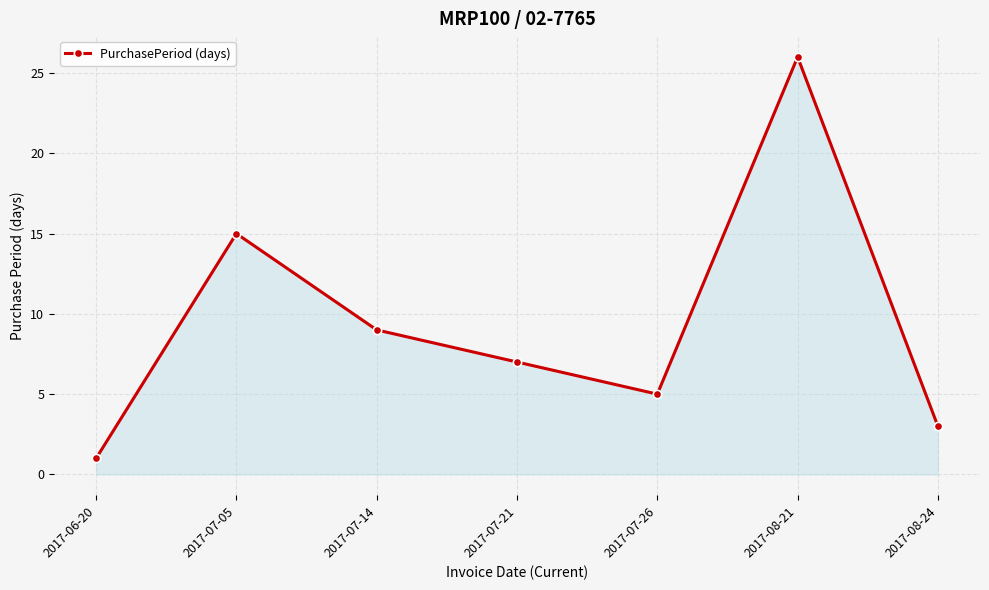

How many series are shown in this chart?

1